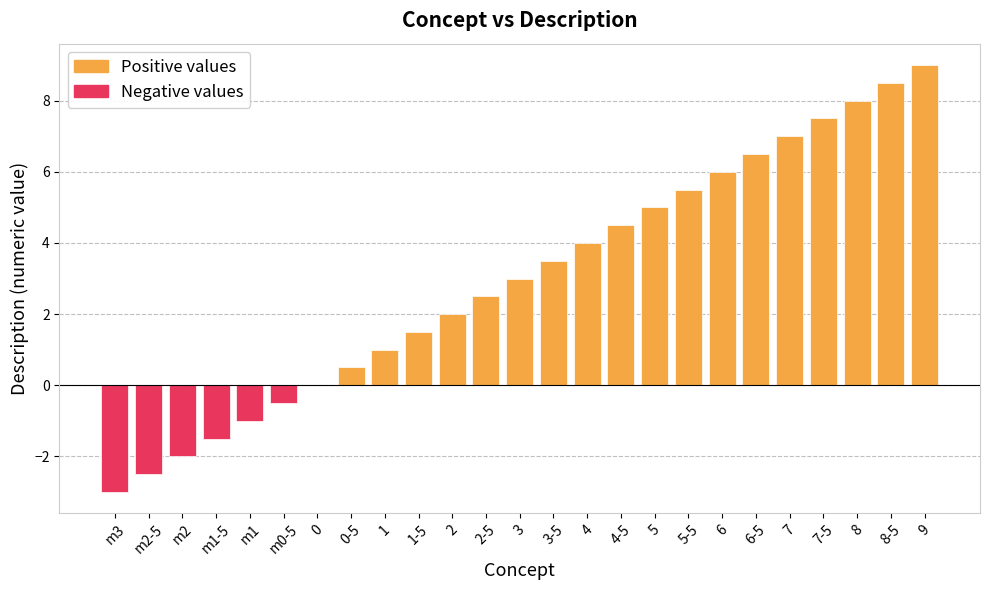

What is the ratio of the value at 4 to the value at 6?

0.7